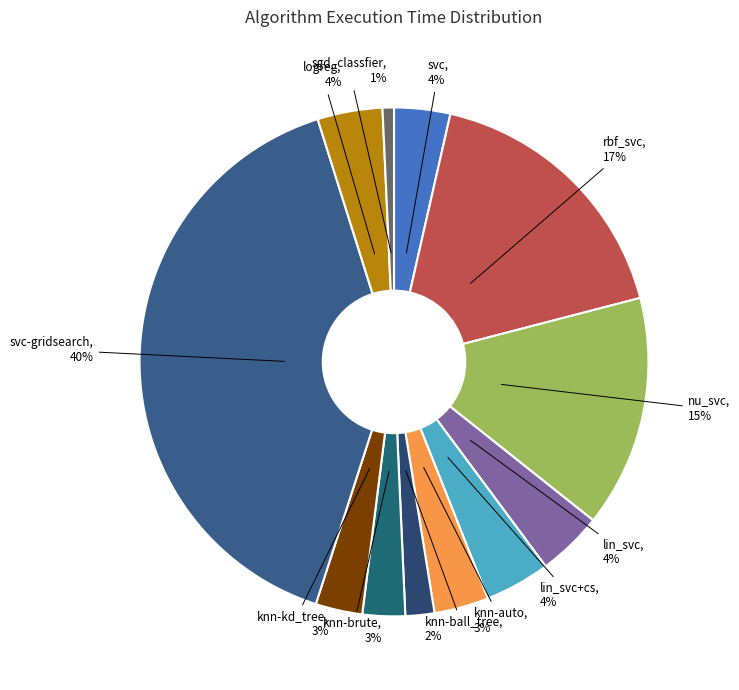

Does any single category account for the majority?

No